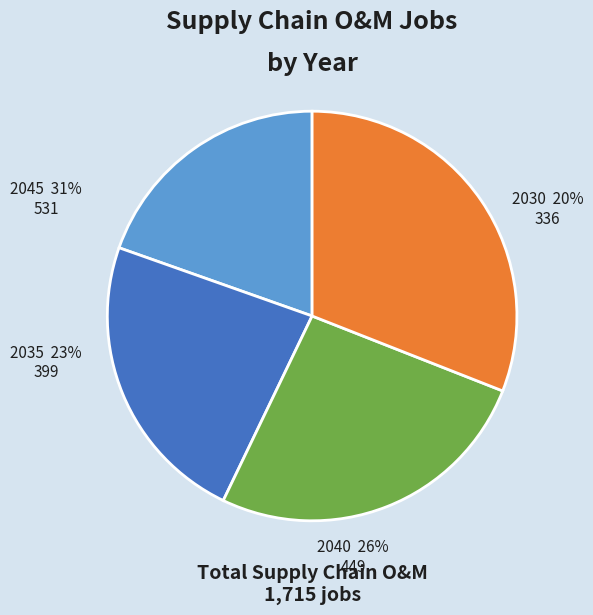

How many segments does this pie chart have?

4